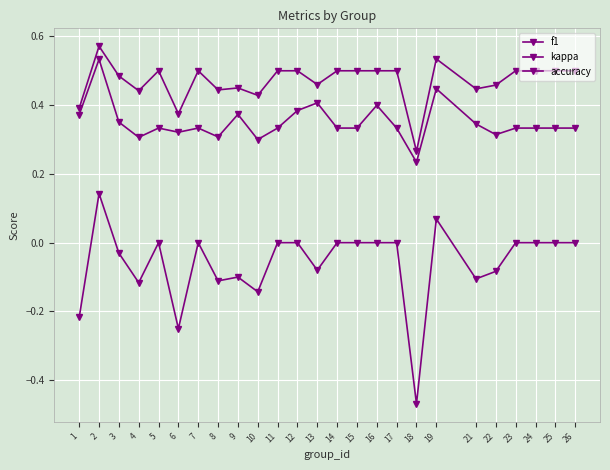

Where is accuracy nearest to the value 0?

18